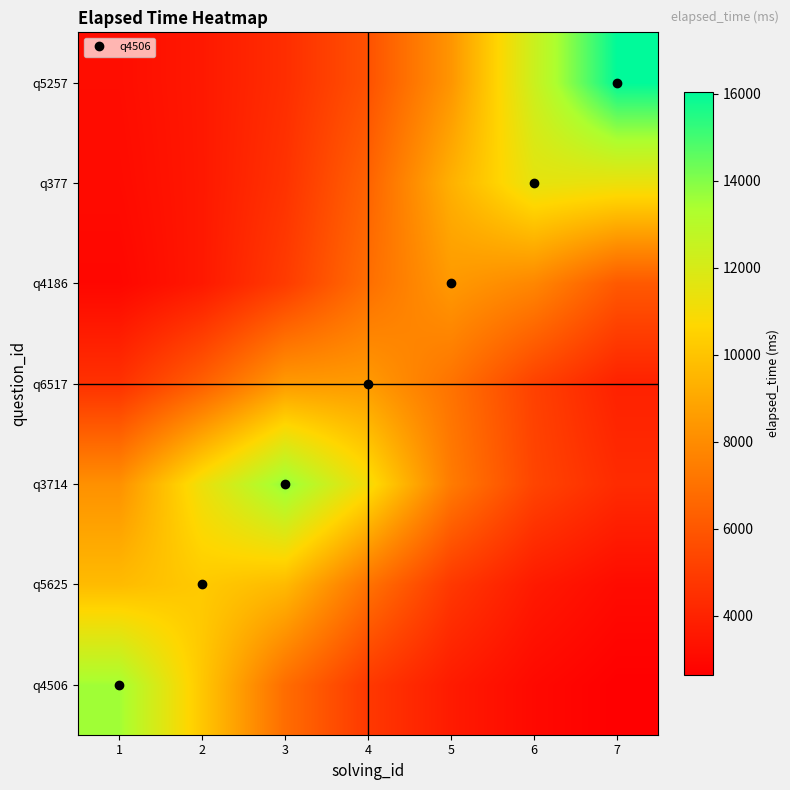

What is the spread (max minus min) of values at 1?

10647.7